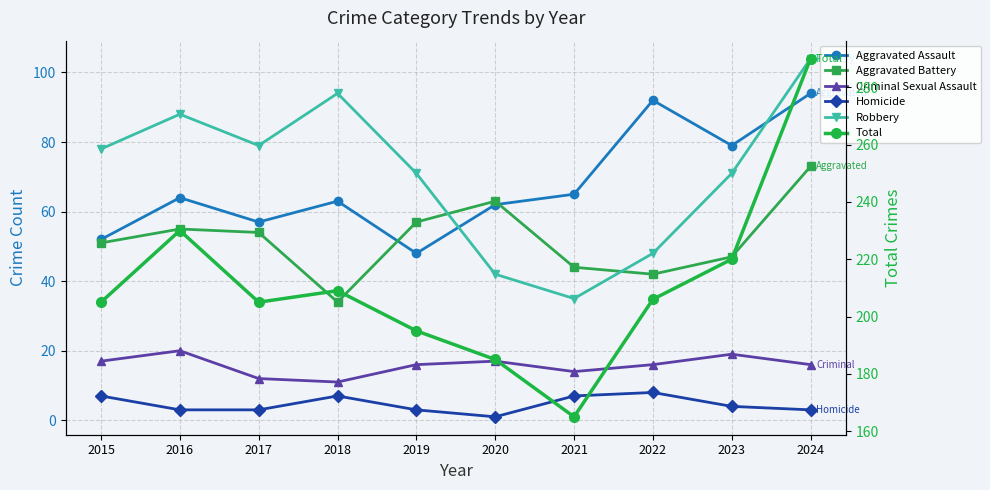

What is the difference between the second highest and minimum values in the Aggravated Assault series?

44